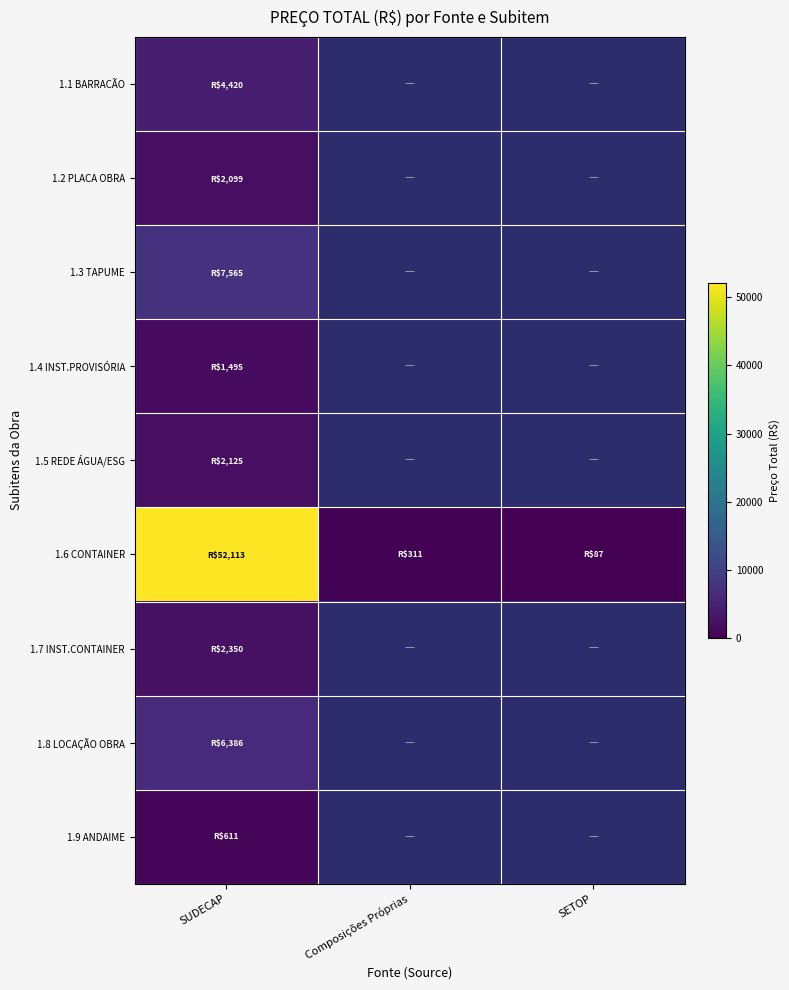

Is it true that 1.6 CONTAINER equals 87.4 at SETOP?

True